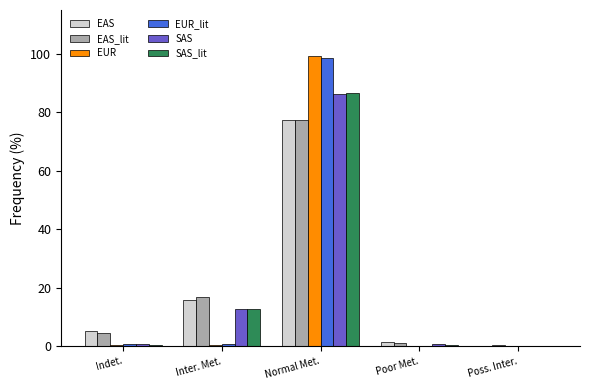

Where is EAS_lit nearest to the value 38?

Inter. Met.